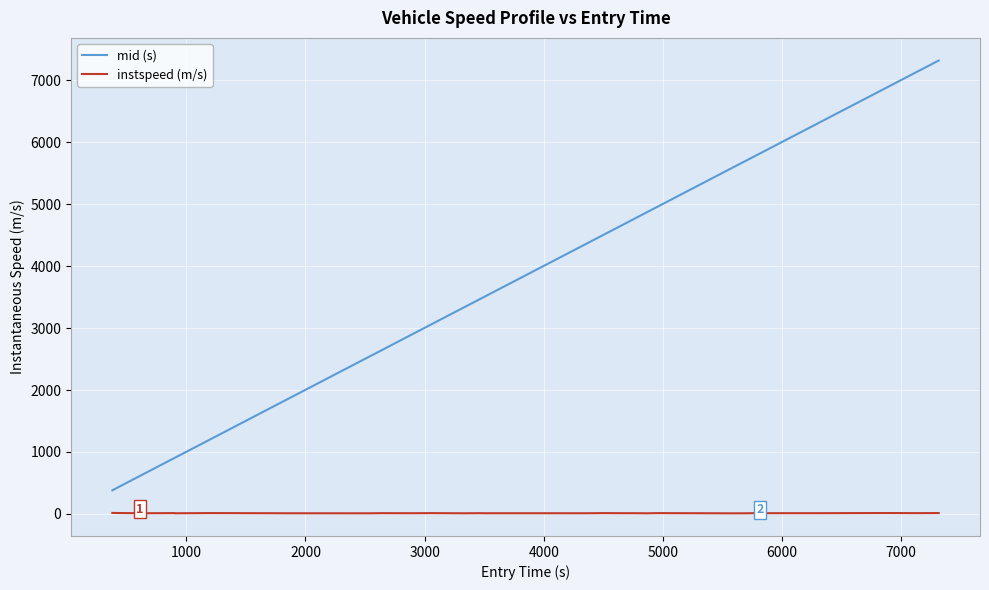

What is the maximum value for mid (s)?

7318.2